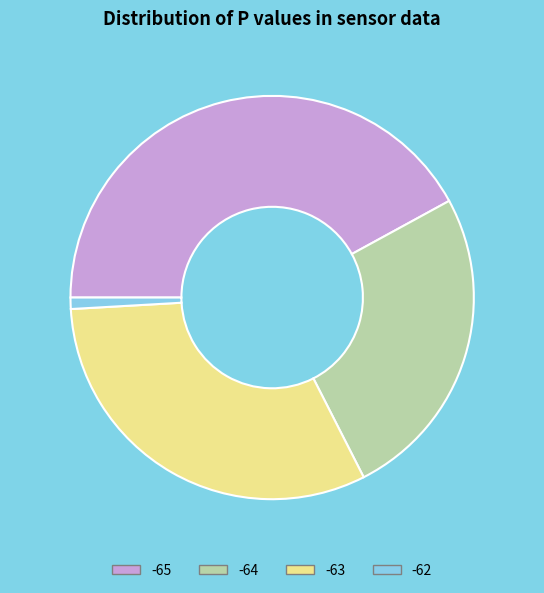

Rank the categories by value from highest to lowest.

-65, -63, -64, -62